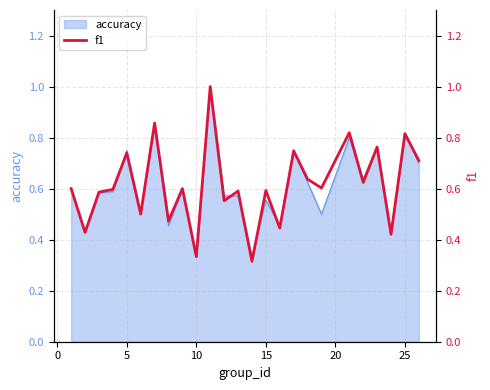

Reading left to right, extract all data points from this chart.

0.6	0.4	0.6	0.6	0.7	0.5	0.9	0.5	0.6	0.3	1.0	0.6	0.6	0.3	0.6	0.4	0.7	0.6	0.6	0.8	0.6	0.8	0.4	0.8	0.7